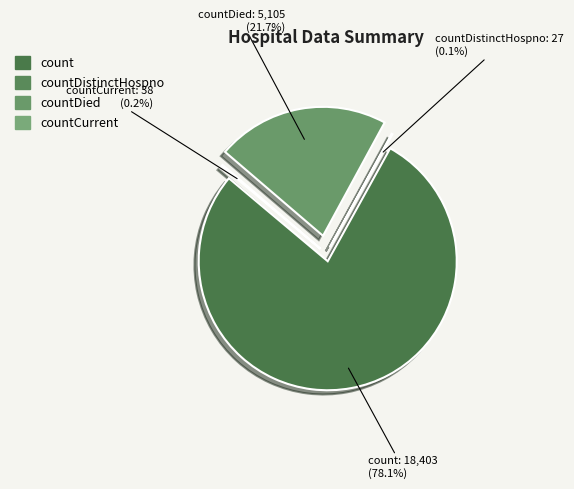

Between countCurrent and countDistinctHospno, which is larger?

countCurrent